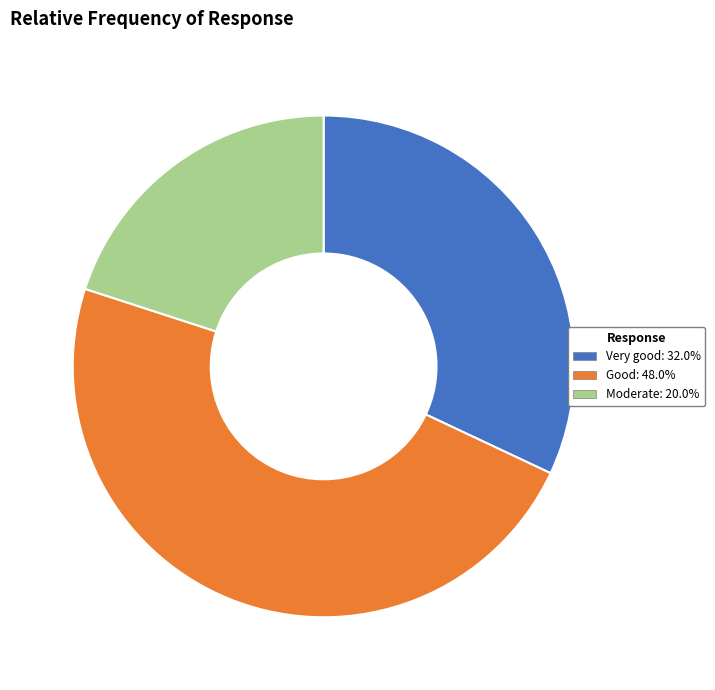

Which slice is the largest?

Good